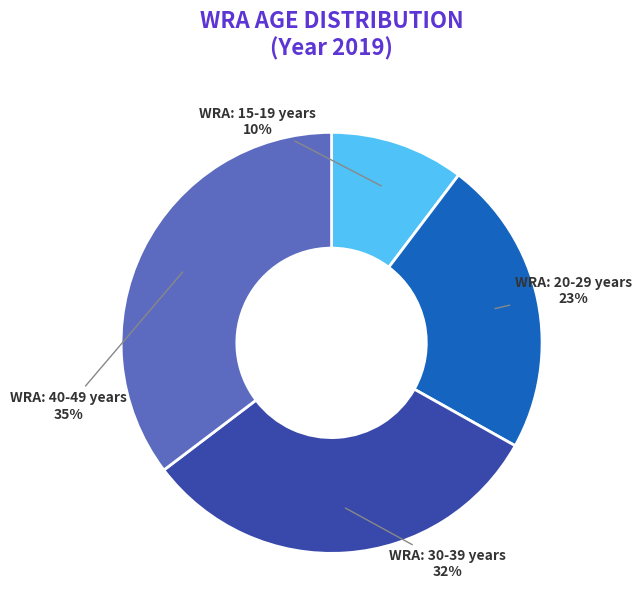

To the nearest percent, what is the average slice percentage?

25%